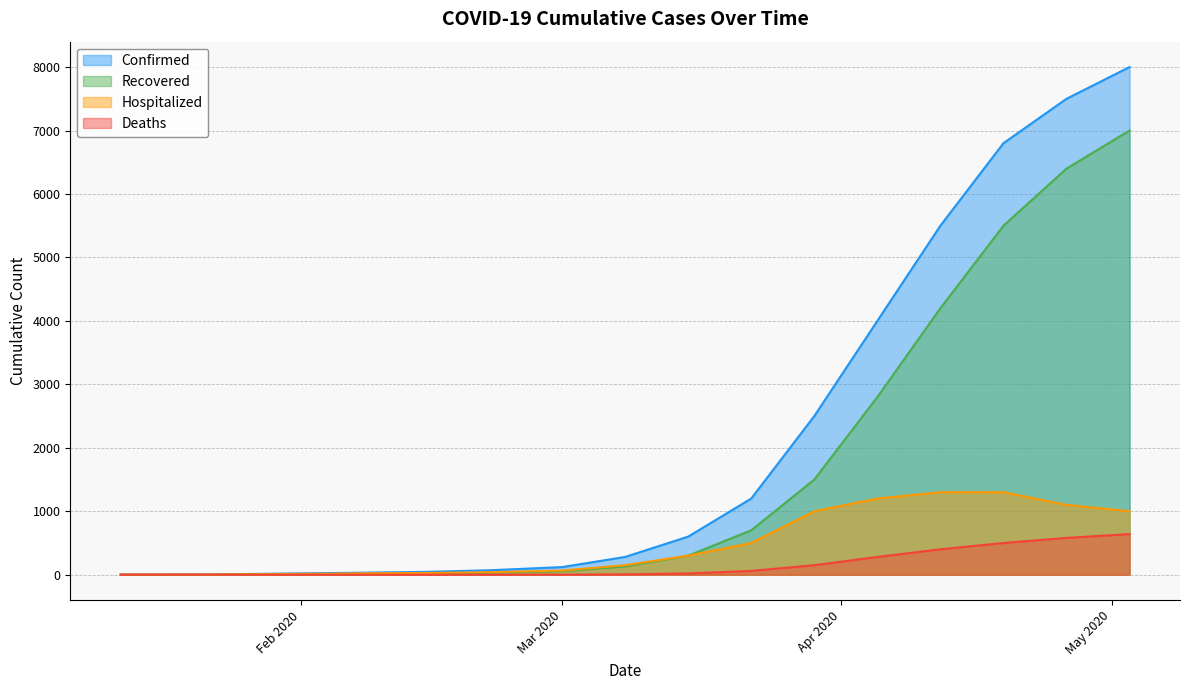

At which label is Deaths closest to 320?

04/05/2020